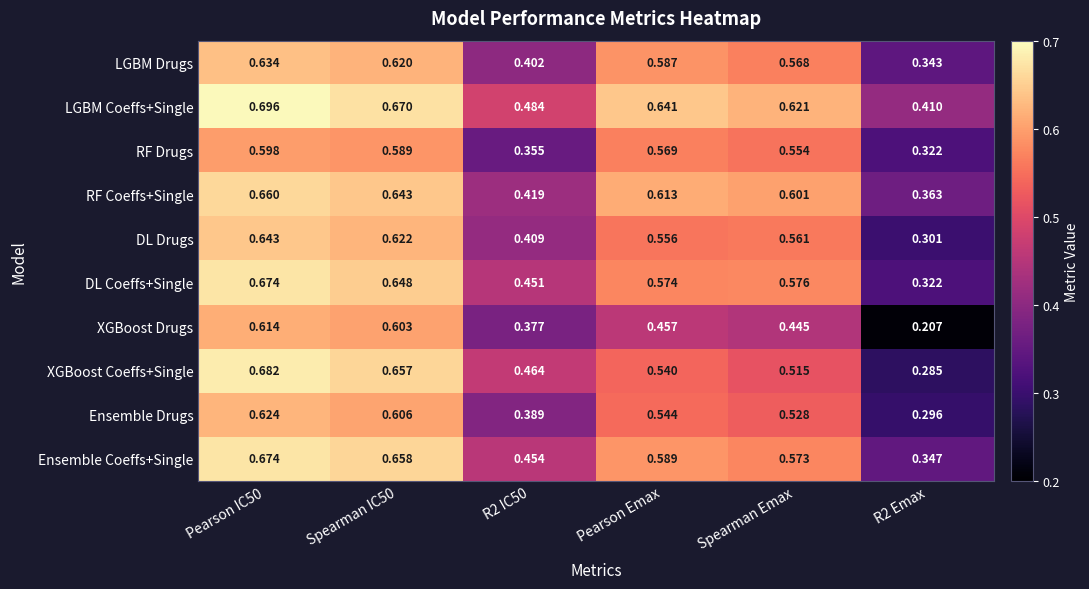

What is the total value across all series at R2 IC50?

4.2